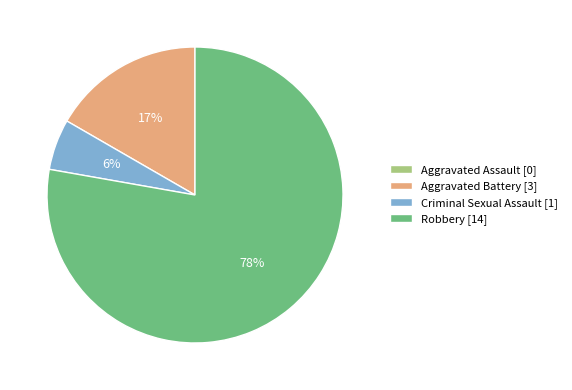

Is Robbery the majority of the pie?

Yes